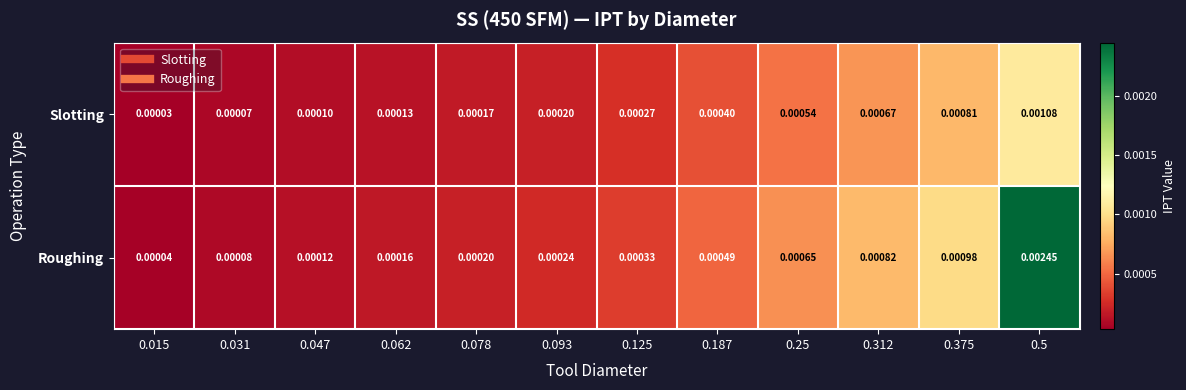

Between 0.015 and 0.078, which series saw the biggest shift?

Roughing